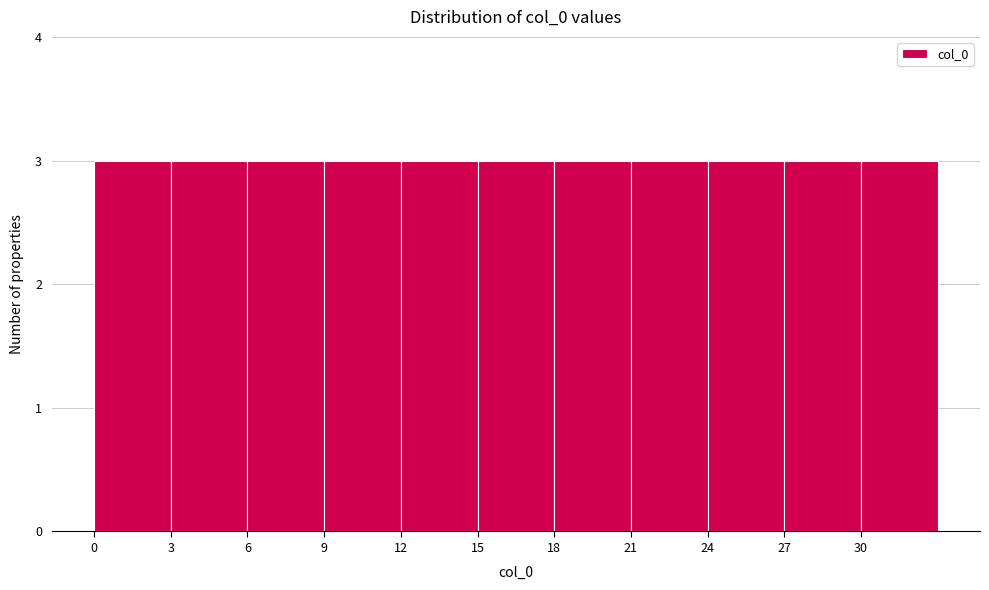

Reading left to right, list every bar in this chart as the range it spans on the x-axis followed by its height. The values are not printed on the chart, so give them approximately, as read against the axis.

0 to 3: 3
3 to 6: 3
6 to 9: 3
9 to 12: 3
12 to 15: 3
15 to 18: 3
18 to 21: 3
21 to 24: 3
24 to 27: 3
27 to 30: 3
30 to 33: 3